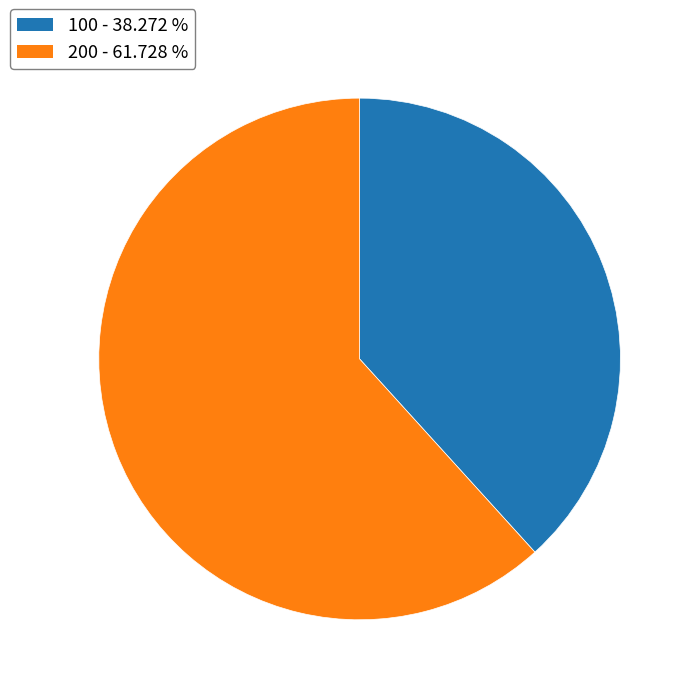

Does any single category account for the majority?

Yes